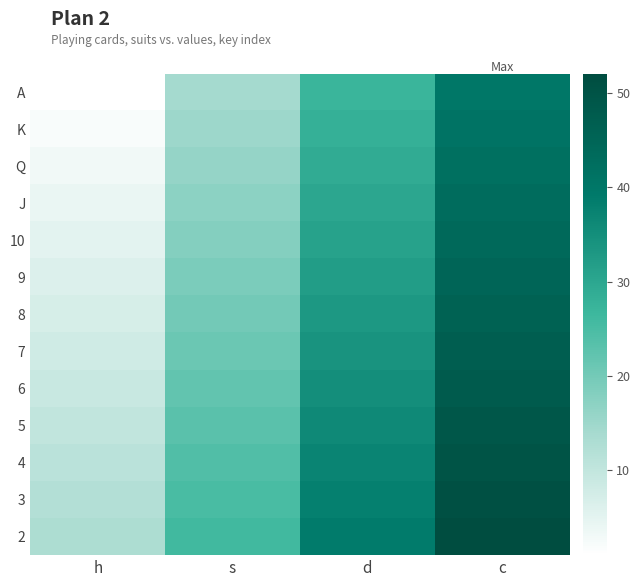

At how many categories does at least one series exceed 14?

3